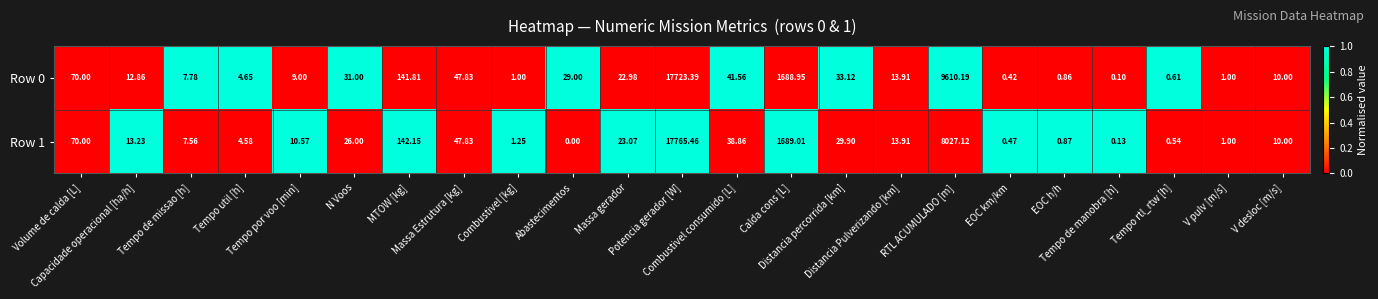

How many positive values does the Row 1 series have?

22